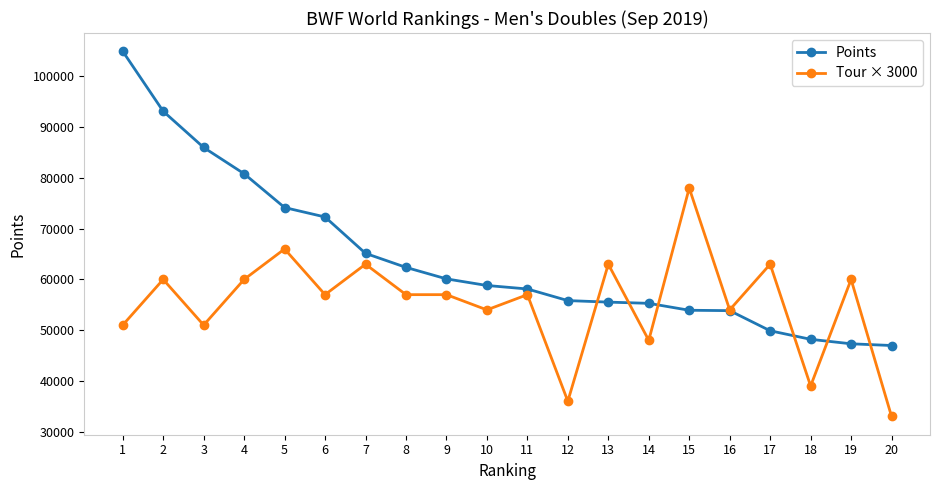

What is the minimum value shown in the chart?

33000.0